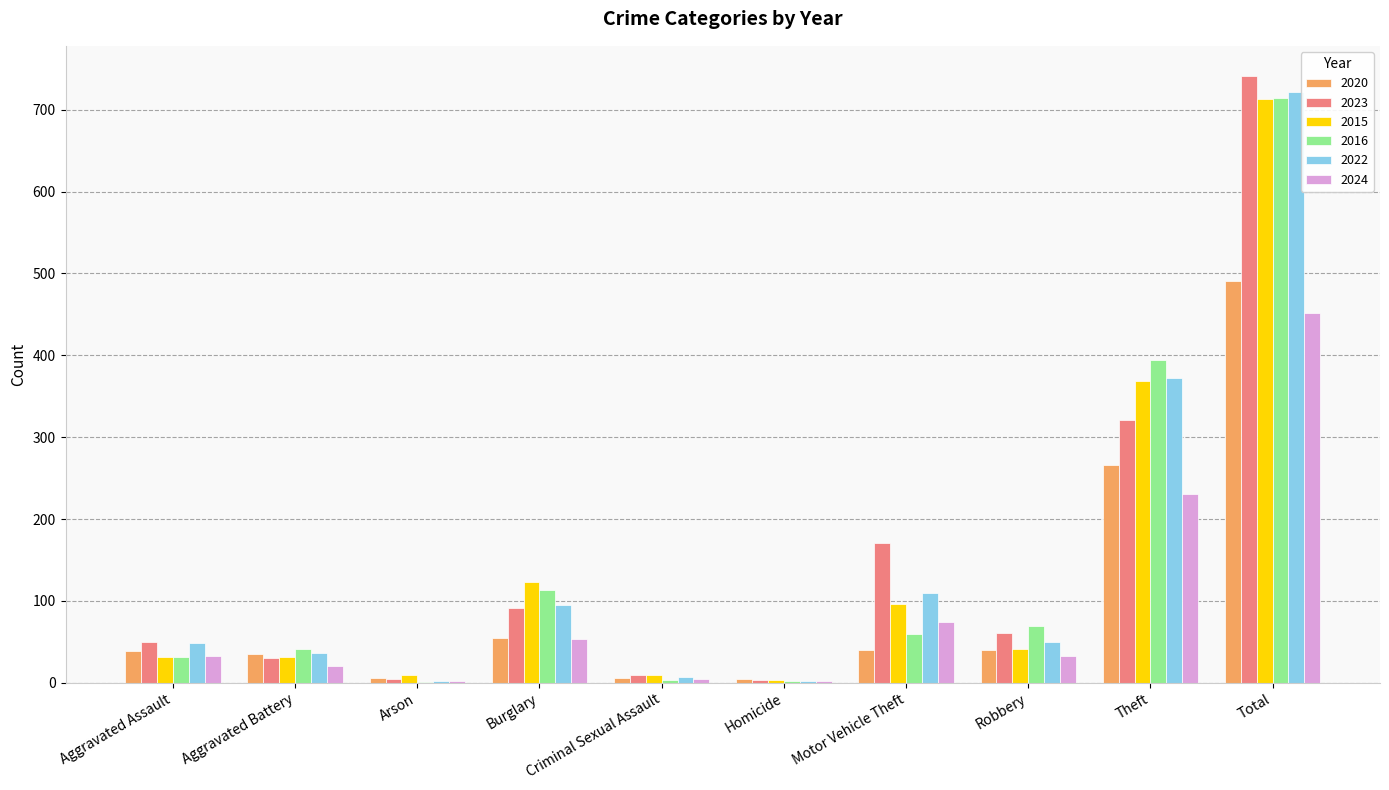

Which category has the highest value in the 2022 series?

Total